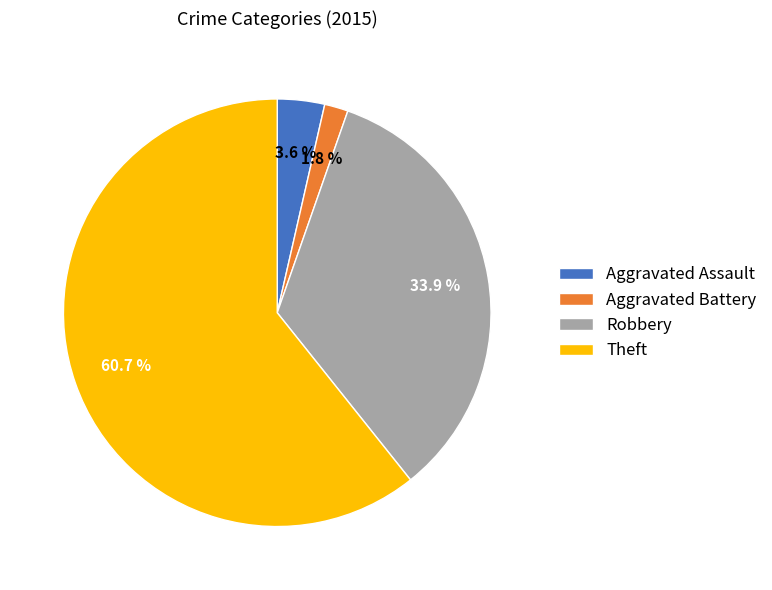

What is the smallest slice in the pie chart?

Aggravated Battery